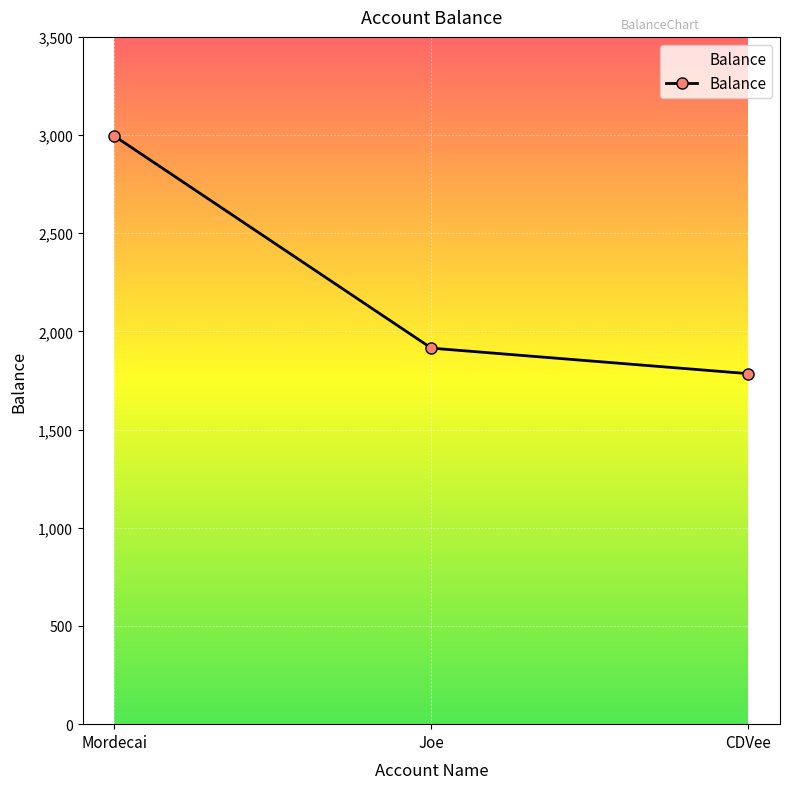

Between Joe and Mordecai, which is larger?

Mordecai